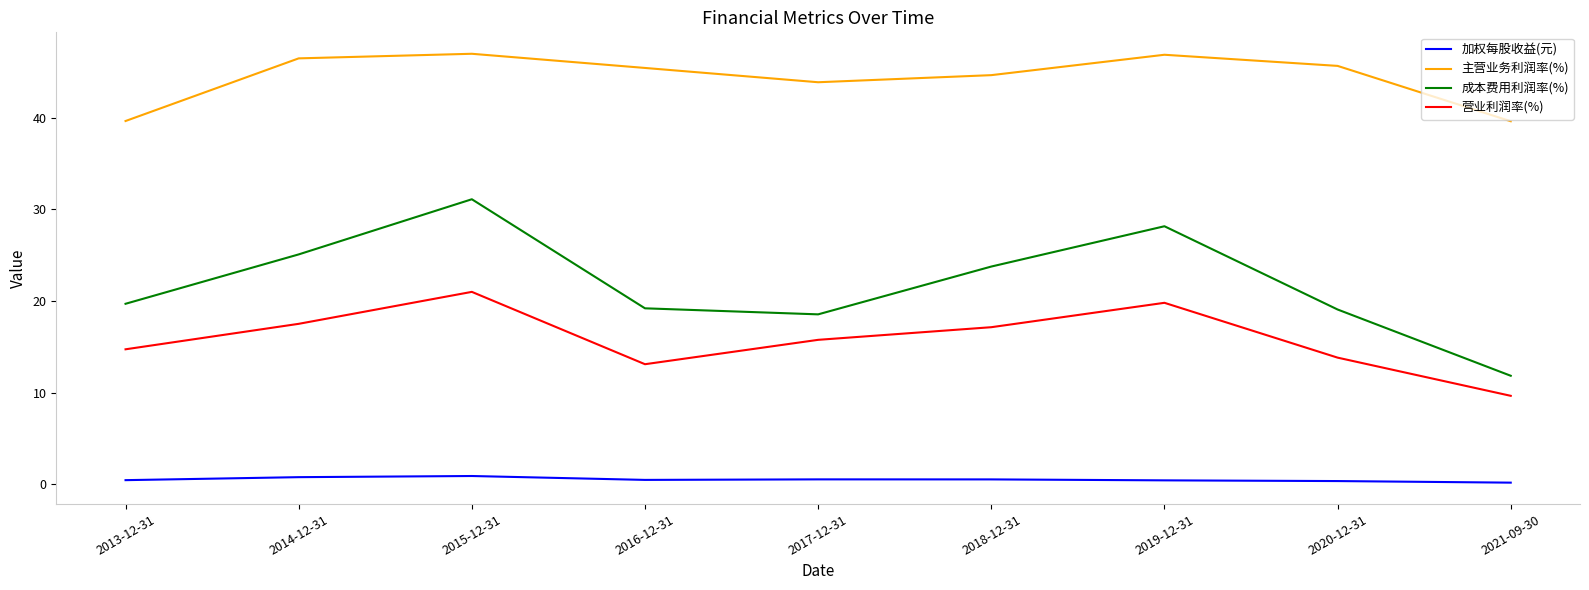

Rank the series at 2017-12-31 from highest to lowest value.

主营业务利润率(%), 成本费用利润率(%), 营业利润率(%), 加权每股收益(元)